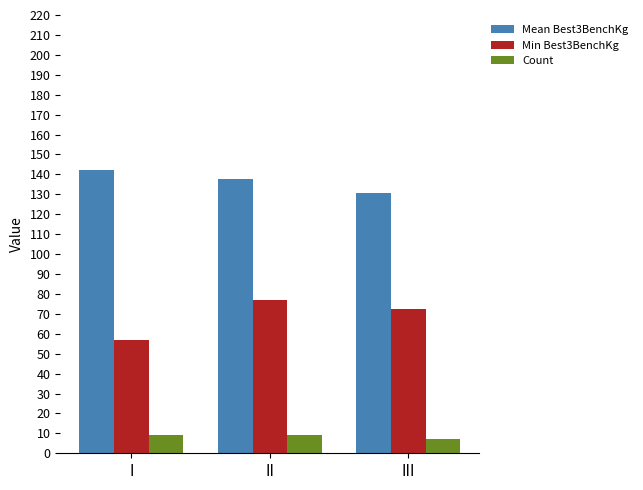

Which series has the widest spread of values?

Min Best3BenchKg